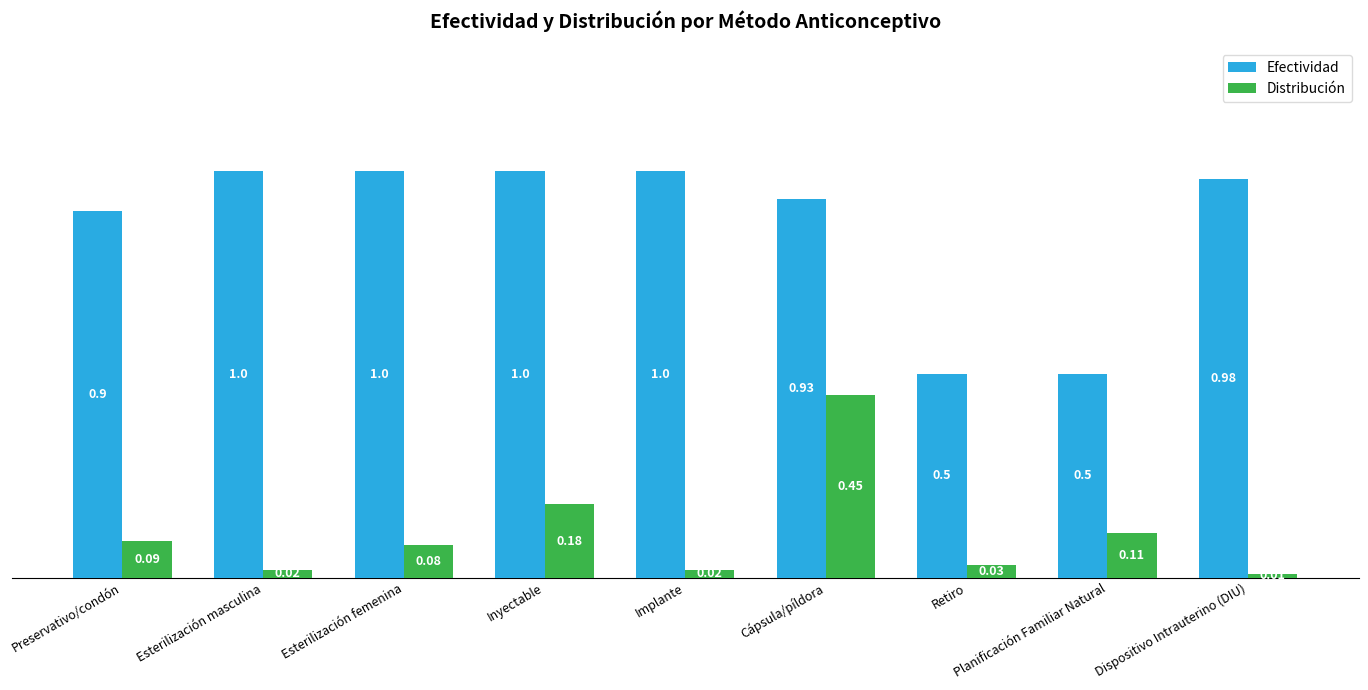

What is the total value across all series at Esterilización femenina?

1.1